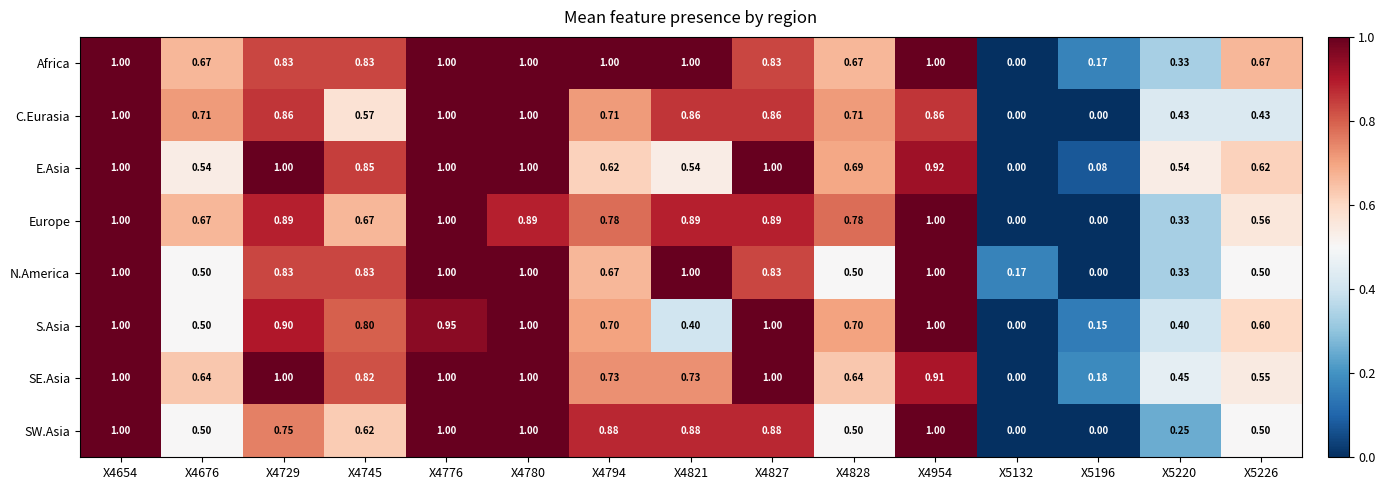

Which series changed the most between X4776 and X4794?

E.Asia